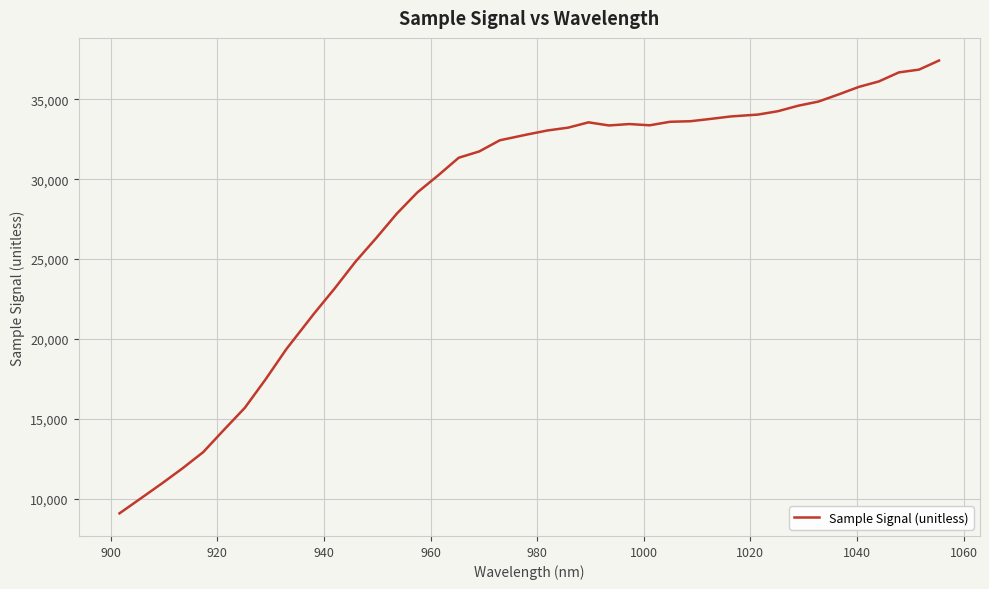

What is the difference between the maximum and minimum values?

28322